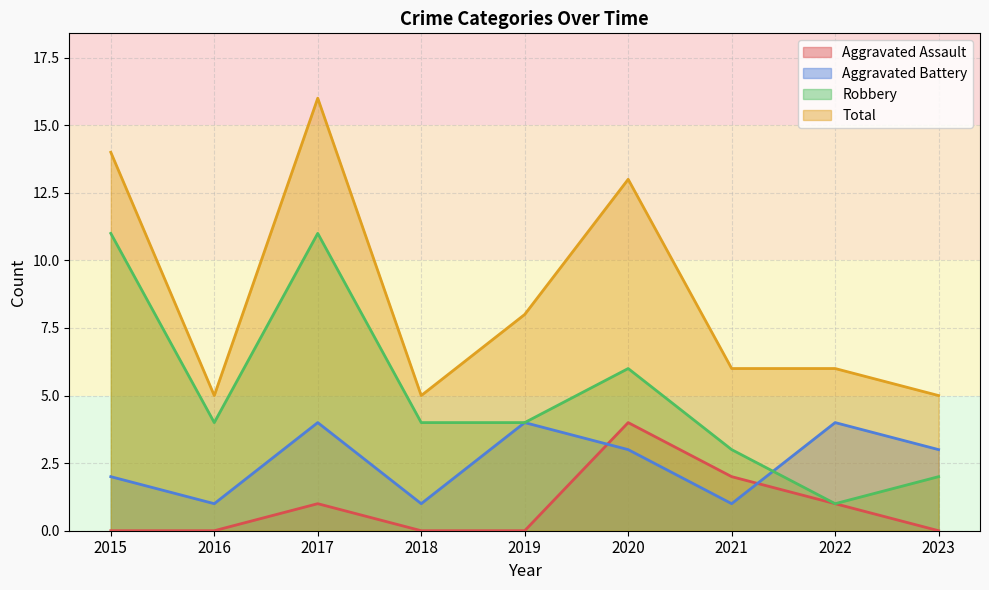

Reading right to left, list all the values displayed in this chart.

Aggravated Assault: 2023=0	2022=1	2021=2	2020=4	2019=0	2018=0	2017=1	2016=0	2015=0
Aggravated Battery: 2023=3	2022=4	2021=1	2020=3	2019=4	2018=1	2017=4	2016=1	2015=2
Robbery: 2023=2	2022=1	2021=3	2020=6	2019=4	2018=4	2017=11	2016=4	2015=11
Total: 2023=5	2022=6	2021=6	2020=13	2019=8	2018=5	2017=16	2016=5	2015=14